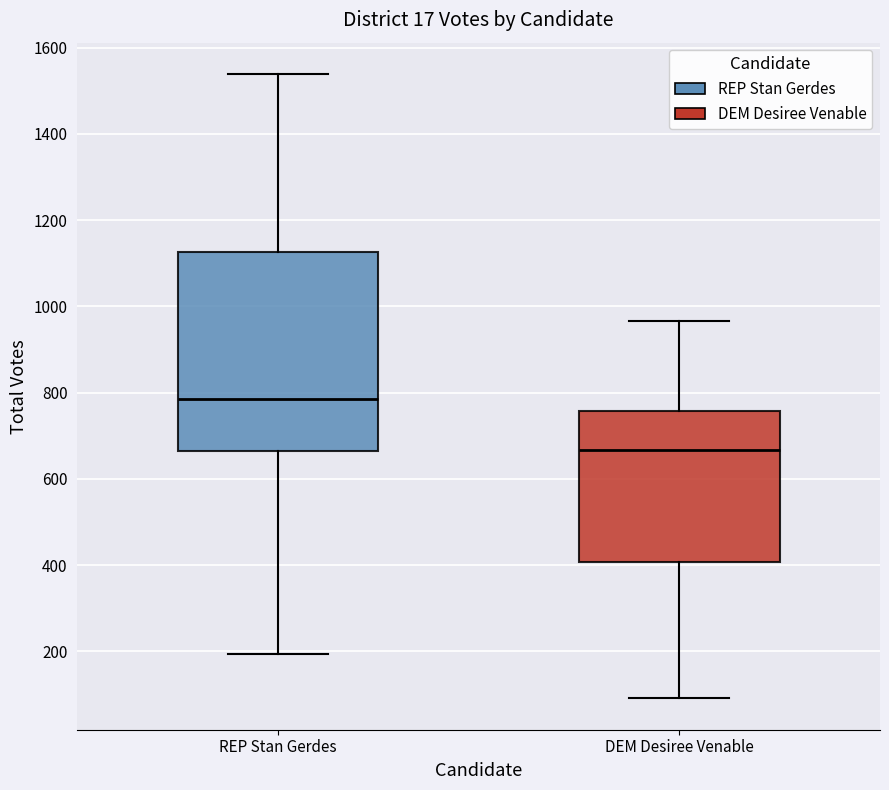

Which box has the highest median line?

REP Stan Gerdes